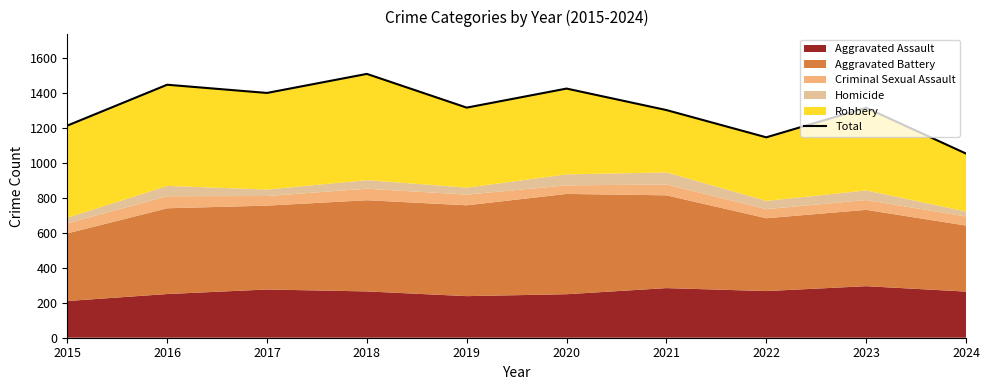

What is the greatest value displayed?

1510